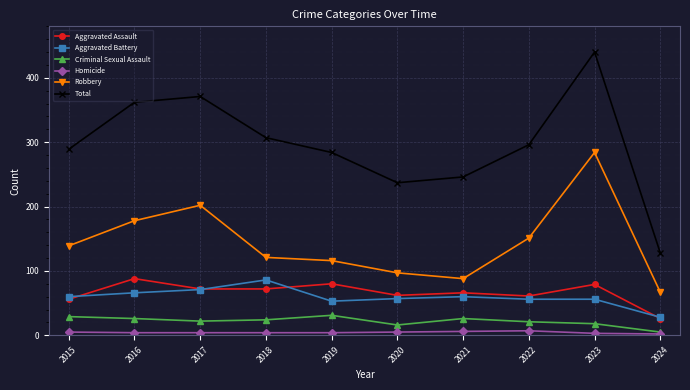

What is the minimum value shown in the chart?

2